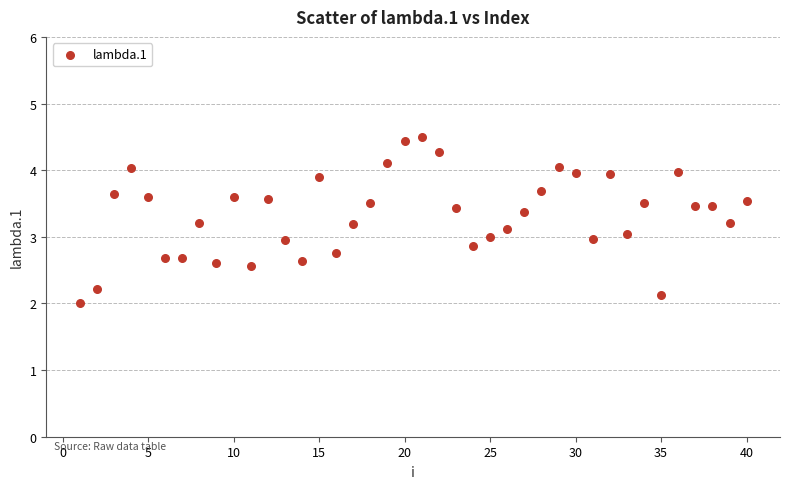

What is the range of Y values (max minus min)?

2.5